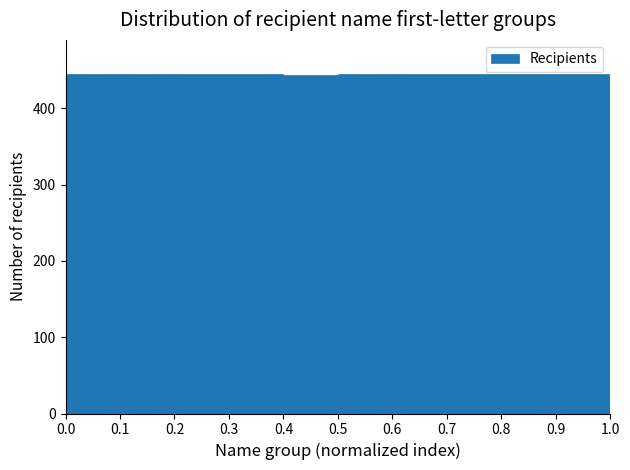

How tall is the bar that spans 0.1 to 0.2 on the x-axis? The values are not printed on the chart, so give them approximately, as read against the axis.

450